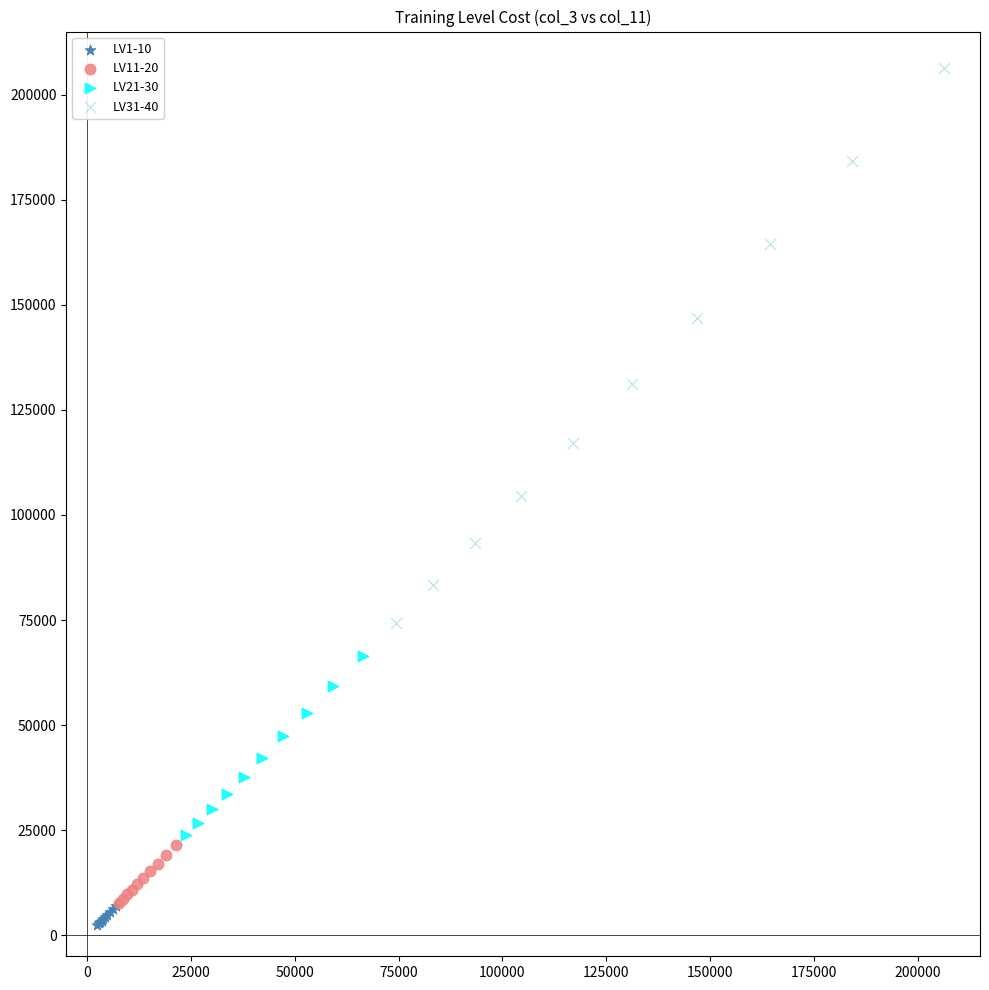

Which series reaches the maximum Y coordinate?

LV31-40